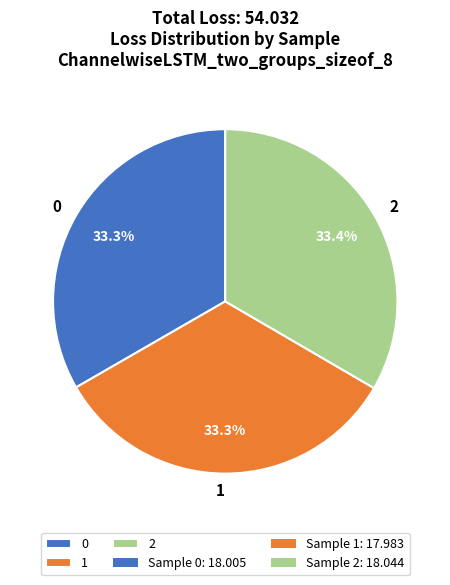

Does 0 account for over 50% of the chart?

No